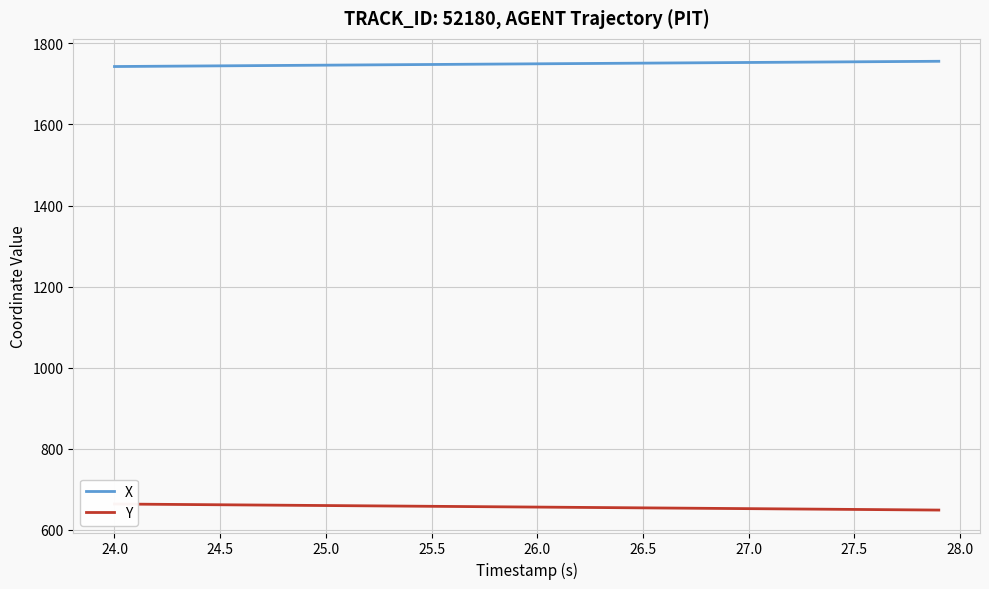

What is the maximum value for X?

1755.9